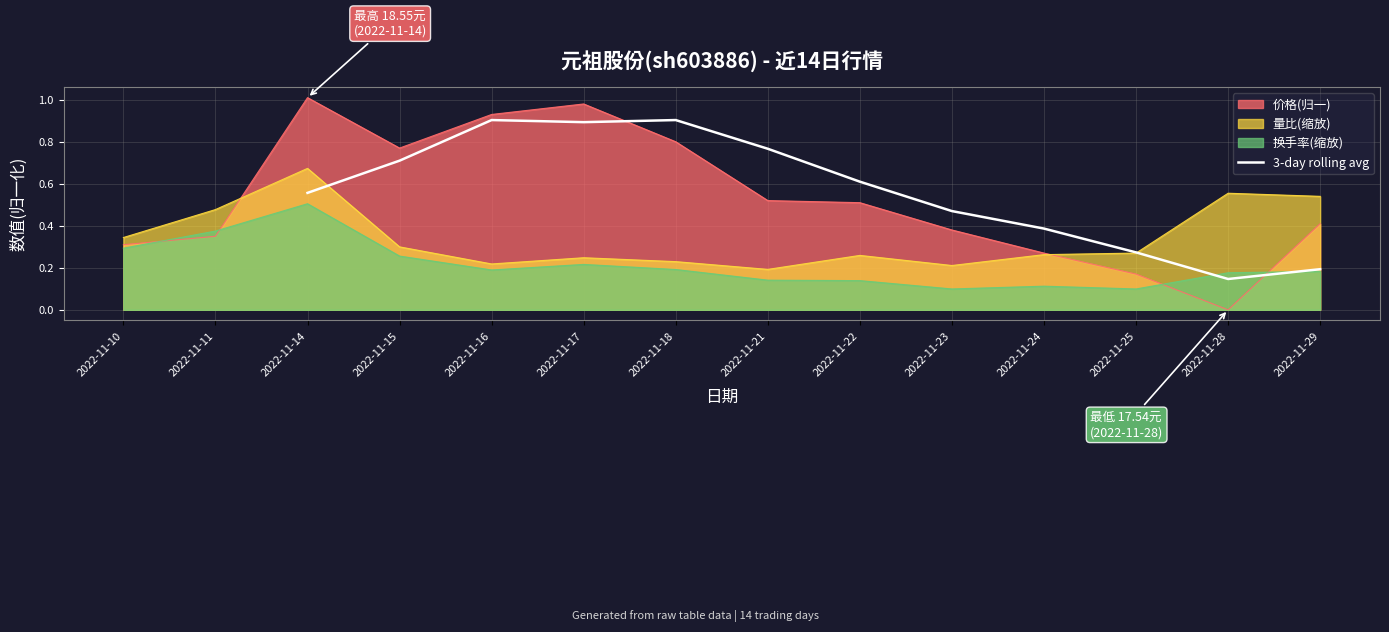

The 3-day rolling avg series shows 0.4 at 2022-11-15. True or false?

False